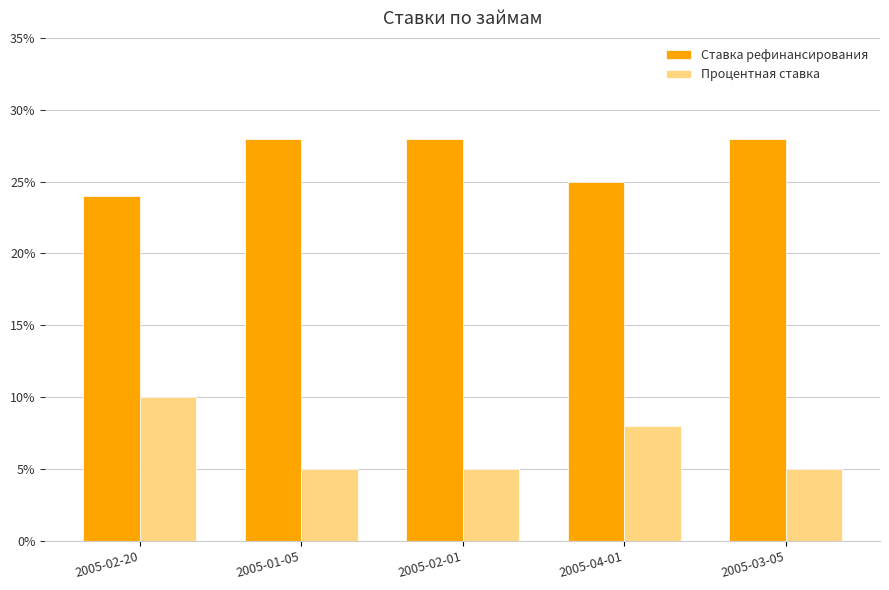

Are the bars horizontal?

No